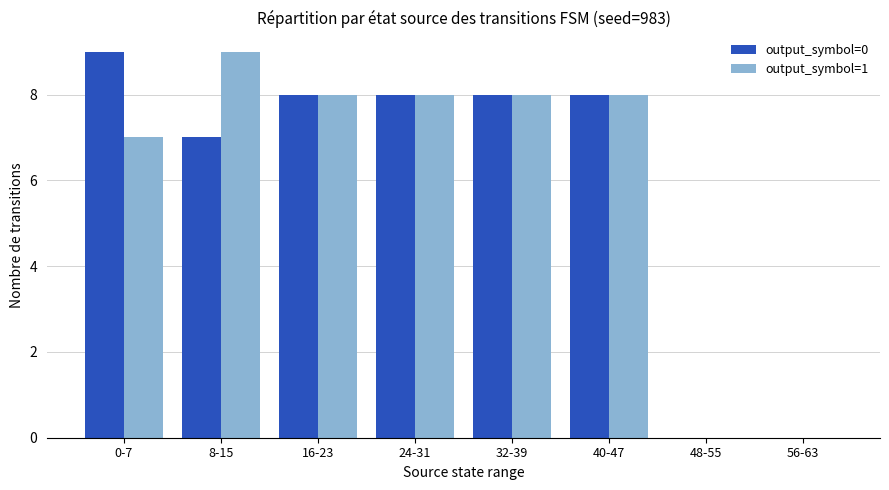

Reading right to left, extract all data points from this chart.

output_symbol=0: 56-63=0	48-55=0	40-47=8	32-39=8	24-31=8	16-23=8	8-15=7	0-7=9
output_symbol=1: 56-63=0	48-55=0	40-47=8	32-39=8	24-31=8	16-23=8	8-15=9	0-7=7